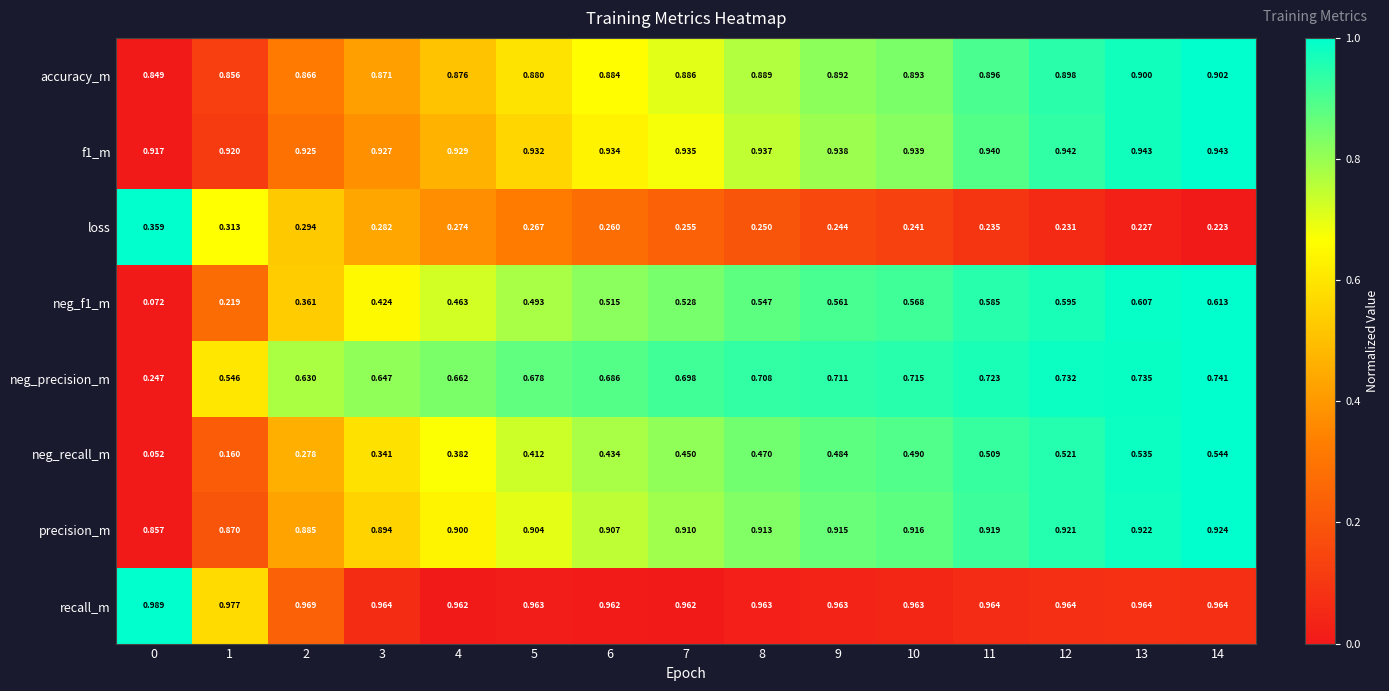

At which category is the sum across all series the highest?

14